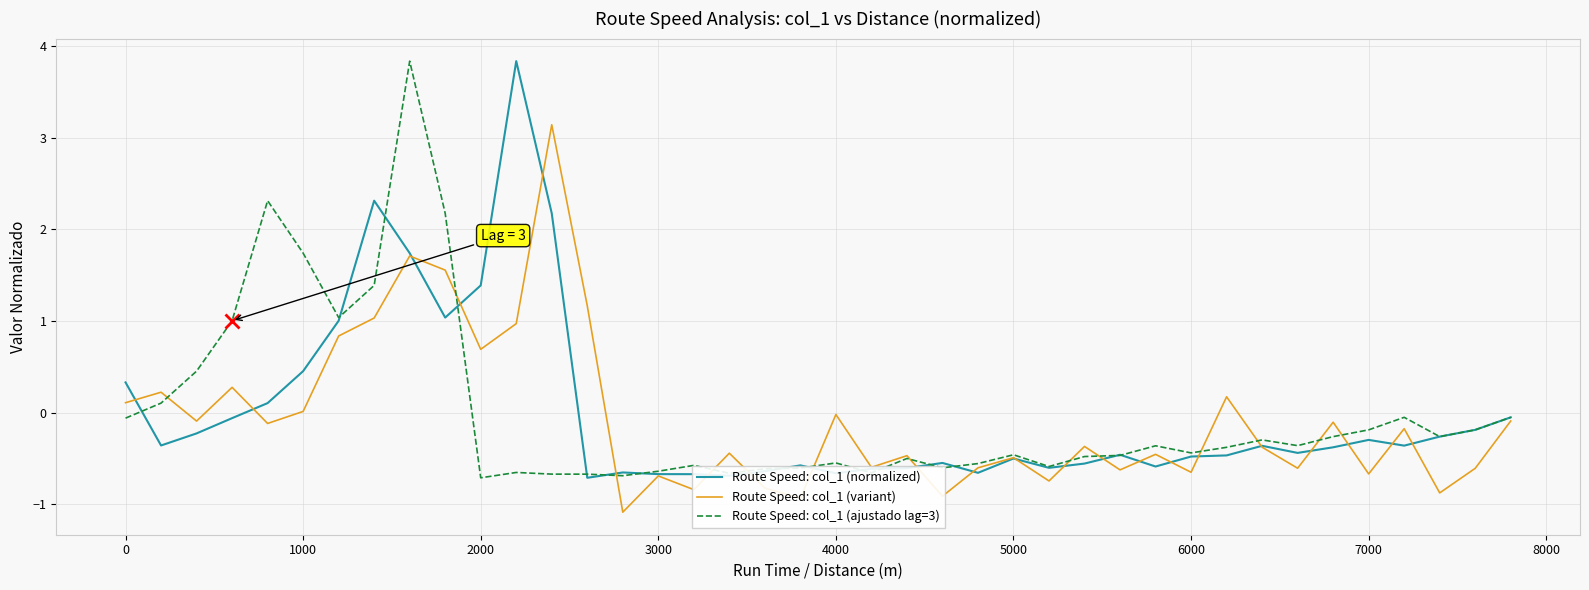

What is the minimum value for Route Speed: col_1 (variant)?

-1.1